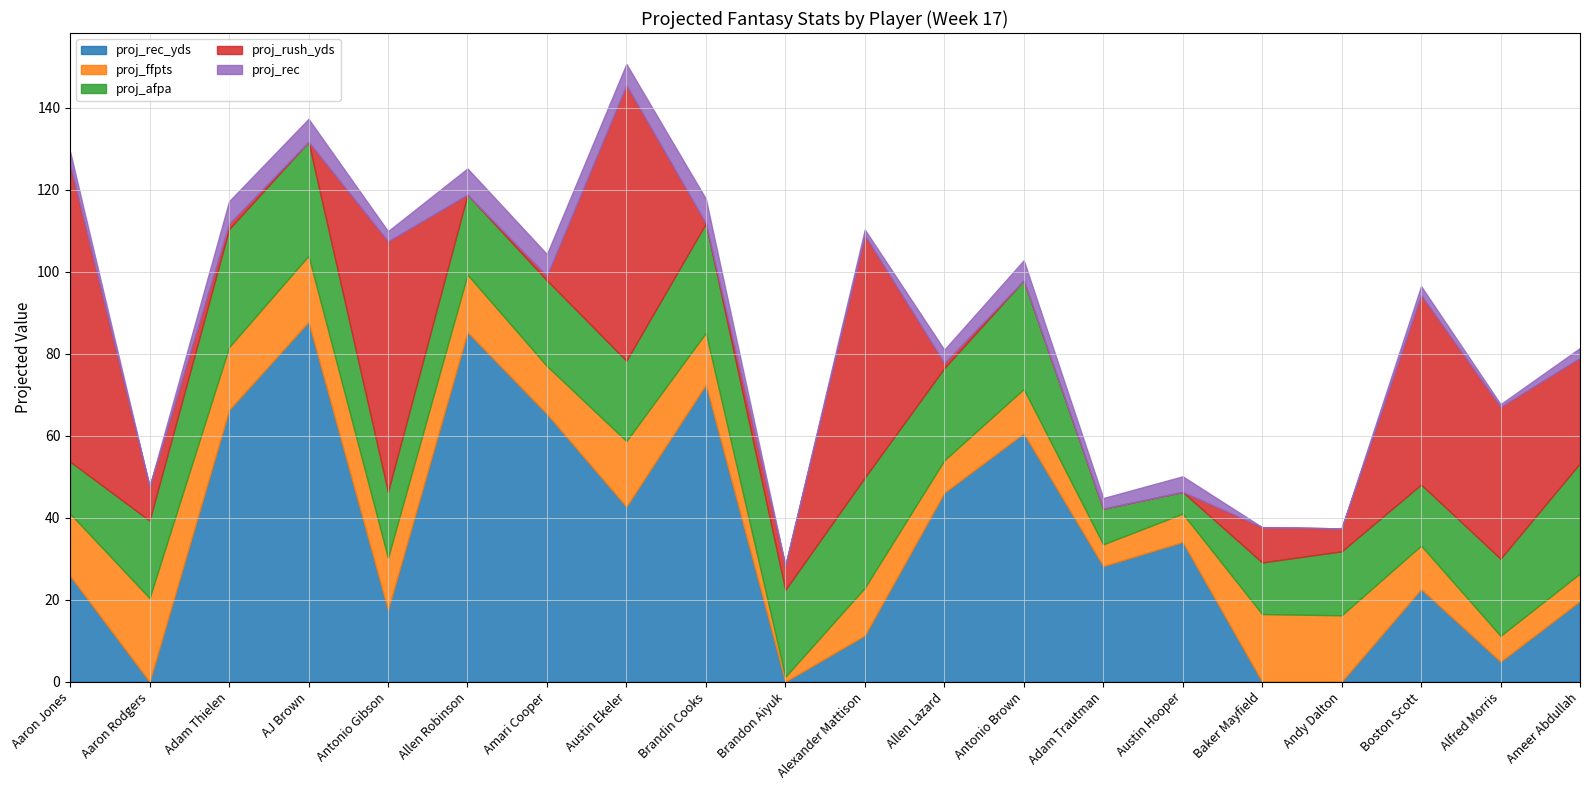

What is the difference between the proj_afpa values at AJ Brown and Brandon Aiyuk?

6.6